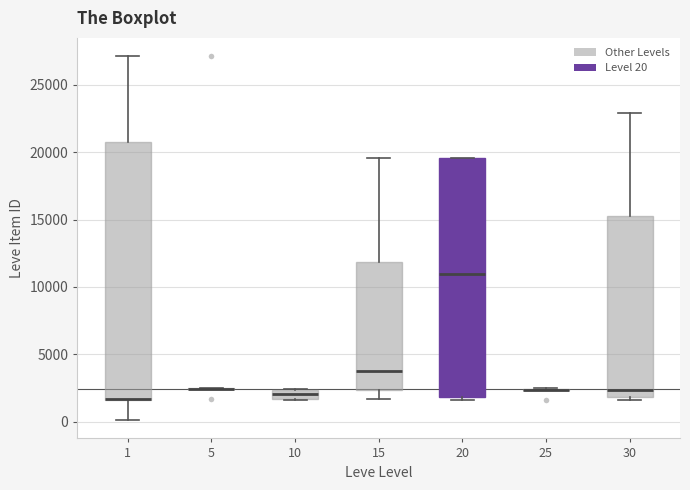

Where is the upper edge of the box at x = 20 on the y-axis? The values are not printed on the chart, so give them approximately, as read against the axis.

19500